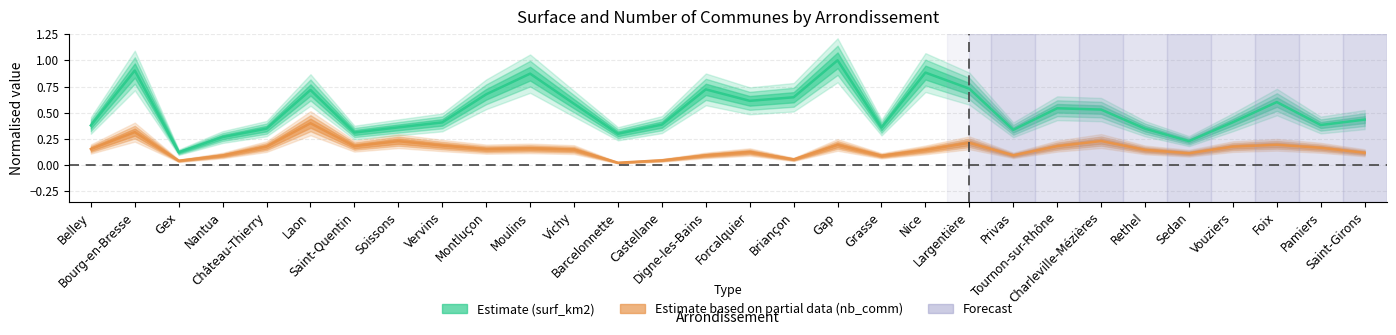

Reading left to right, transcribe all the data shown in this chart.

Estimate (surf_km2): 0.4	0.9	0.1	0.3	0.3	0.7	0.3	0.4	0.4	0.7	0.9	0.6	0.3	0.4	0.7	0.6	0.6	1.0	0.4	0.9	0.7	0.3	0.5	0.5	0.3	0.2	0.4	0.6	0.4	0.4
Estimate based on partial data (nb_comm): 0.2	0.3	0.0	0.1	0.2	0.4	0.2	0.2	0.2	0.2	0.2	0.1	0.0	0.0	0.1	0.1	0.1	0.2	0.1	0.1	0.2	0.1	0.2	0.2	0.1	0.1	0.2	0.2	0.2	0.1